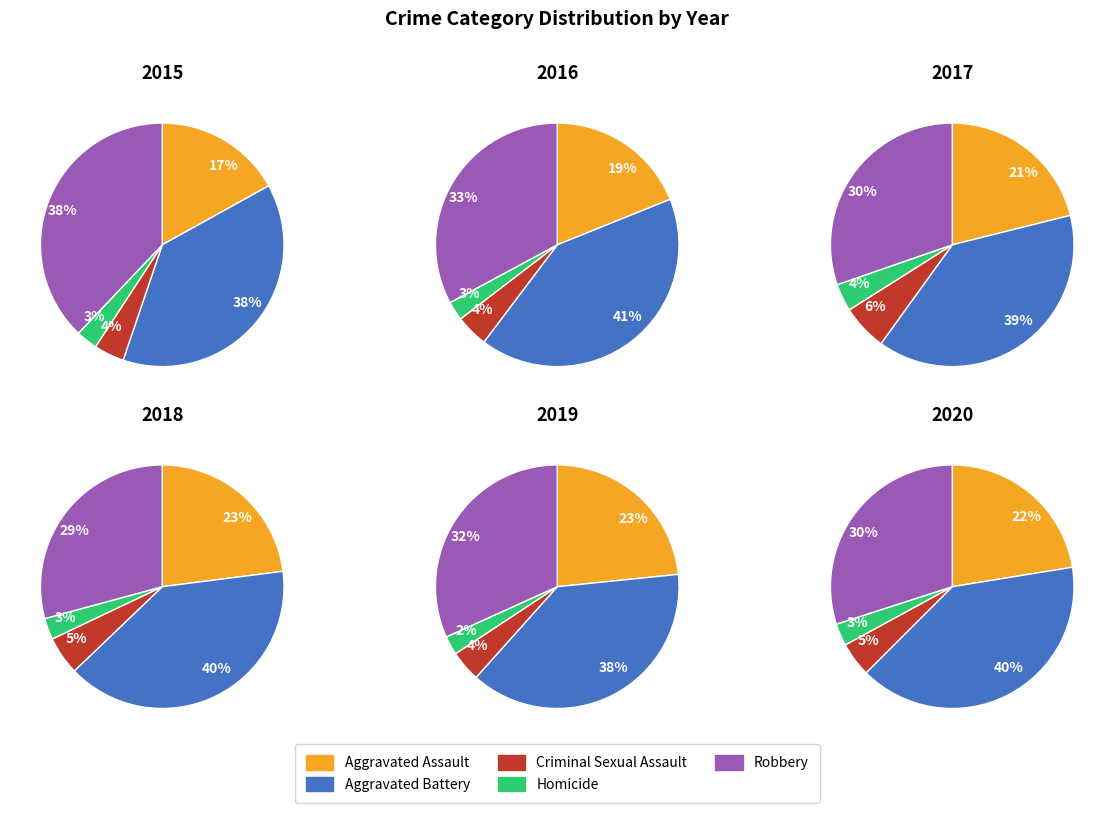

How many segments does this pie chart have?

5